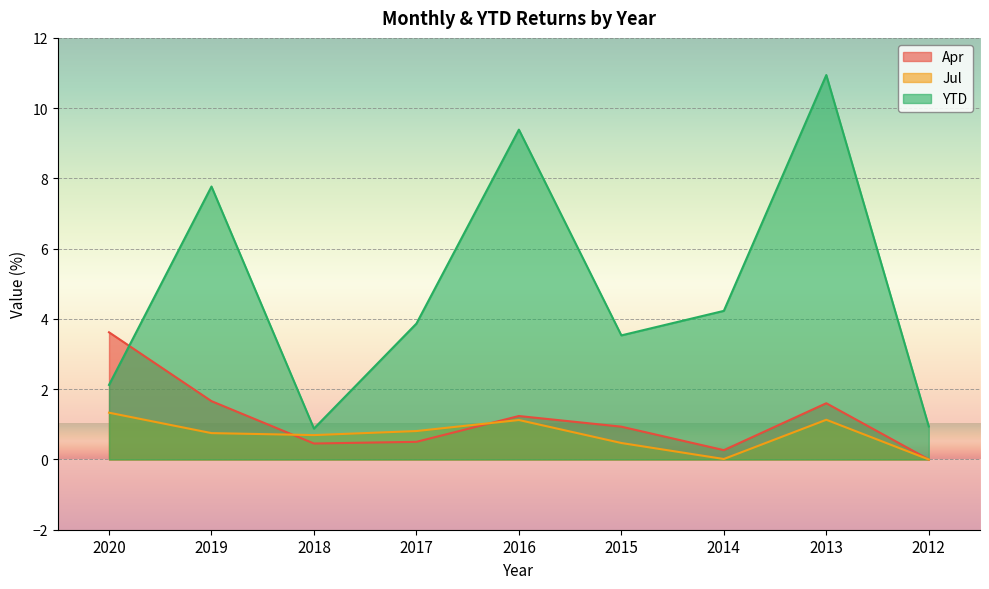

Reading left to right, list all the values displayed in this chart.

Apr: 2020=3.6	2019=1.7	2018=0.5	2017=0.5	2016=1.2	2015=0.9	2014=0.3	2013=1.6	2012=0.0
Jul: 2020=1.3	2019=0.8	2018=0.7	2017=0.8	2016=1.1	2015=0.5	2014=0.0	2013=1.1	2012=0.0
YTD: 2020=2.1	2019=7.8	2018=0.9	2017=3.9	2016=9.4	2015=3.5	2014=4.2	2013=10.9	2012=0.9